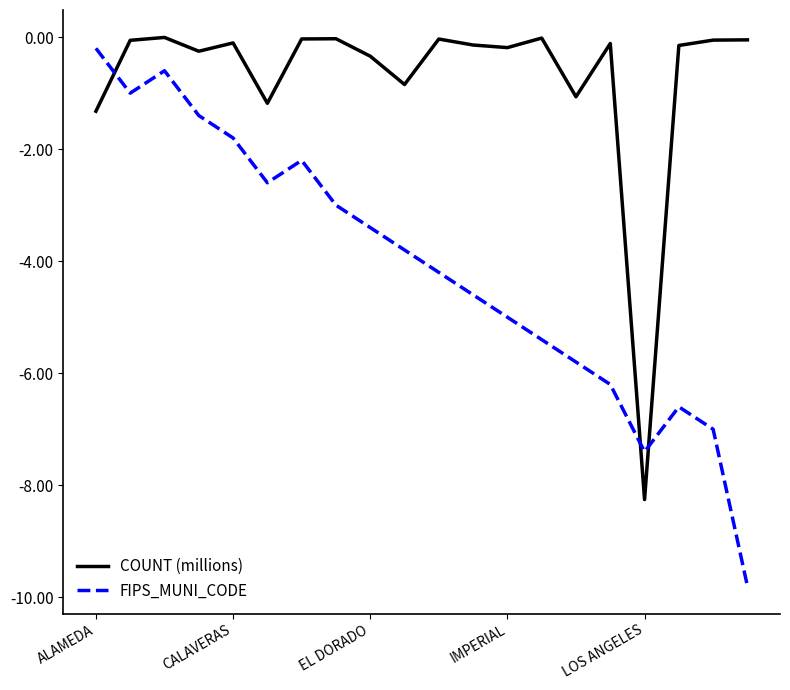

What is the lowest value of the FIPS_MUNI_CODE series?

-9.8